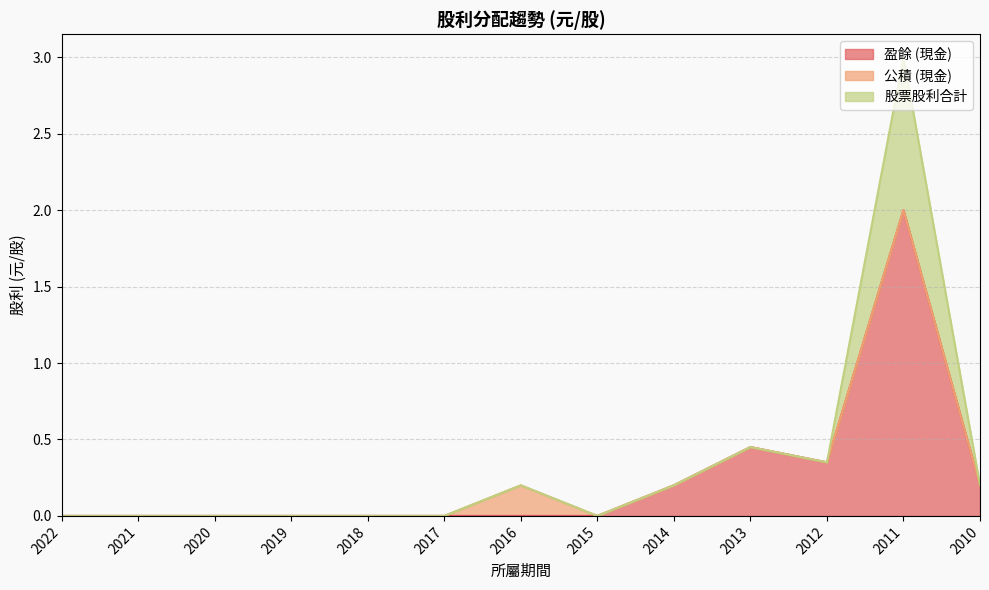

Which series has the widest spread of values?

股票股利合計